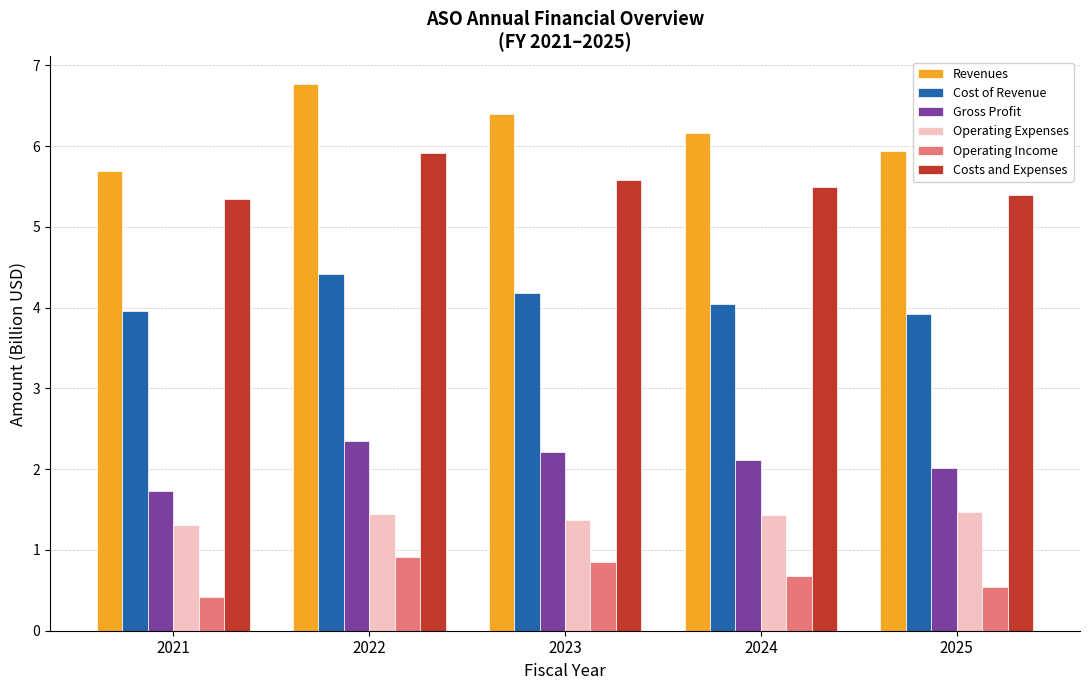

What is the maximum value shown in the chart?

6.8